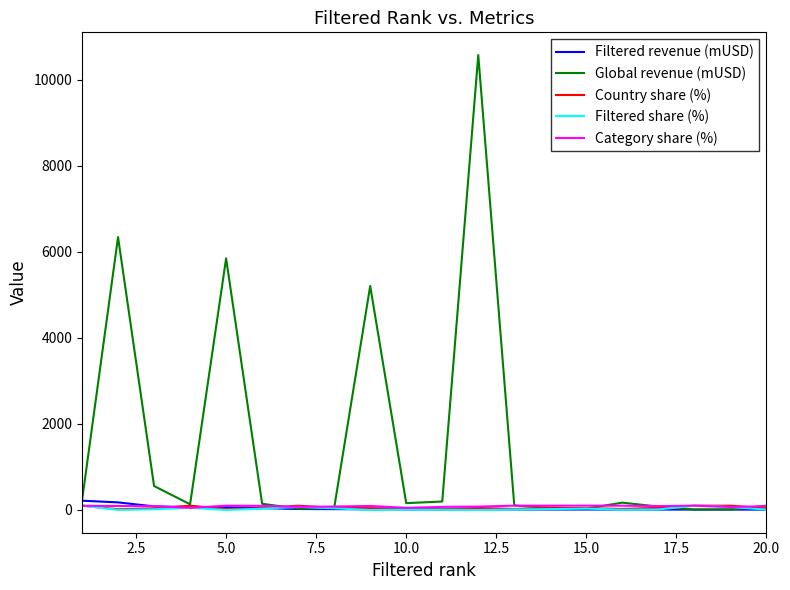

Which series has the largest total across all categories?

Global revenue (mUSD)